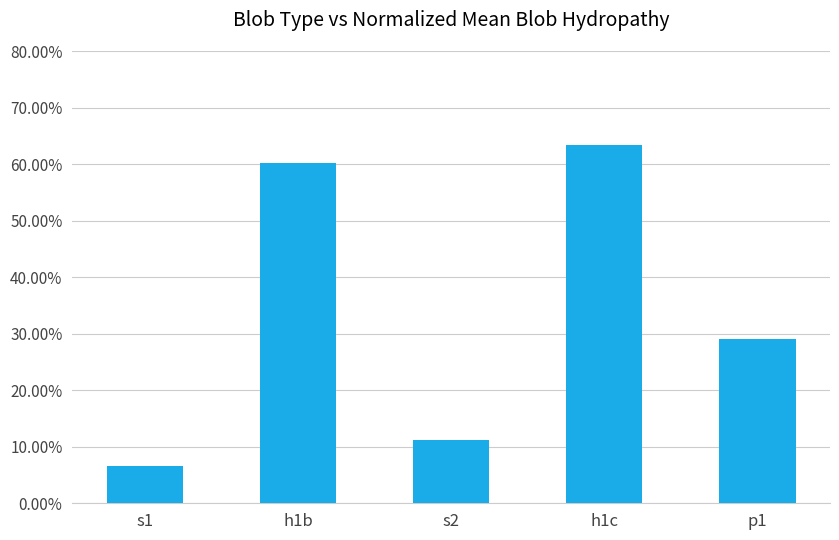

Does the chart contain any negative values?

No